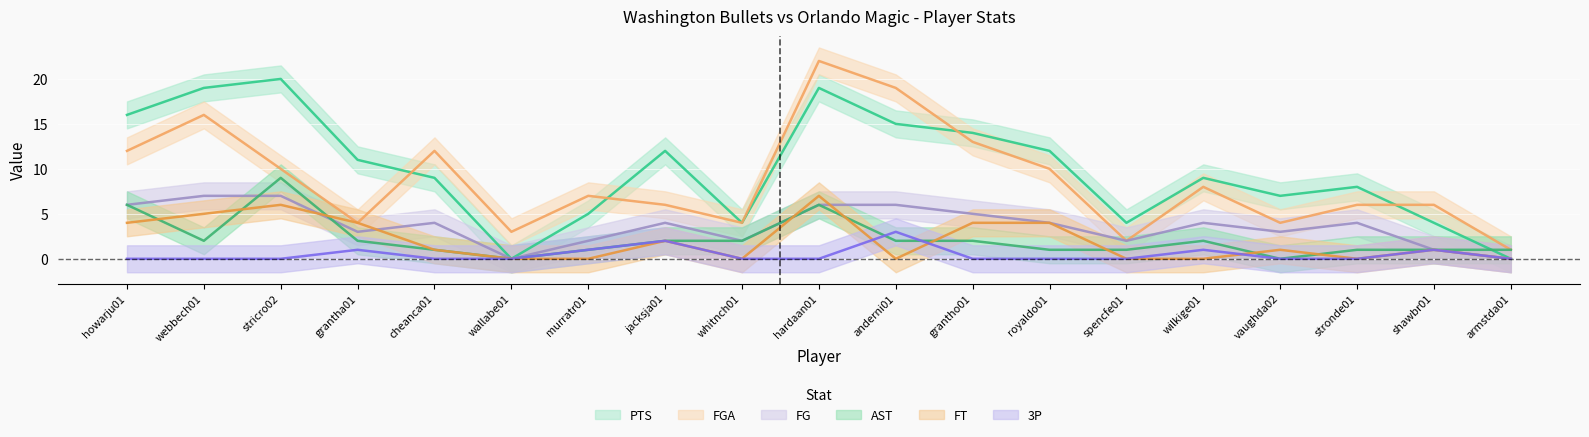

Which series has the widest spread of values?

FGA